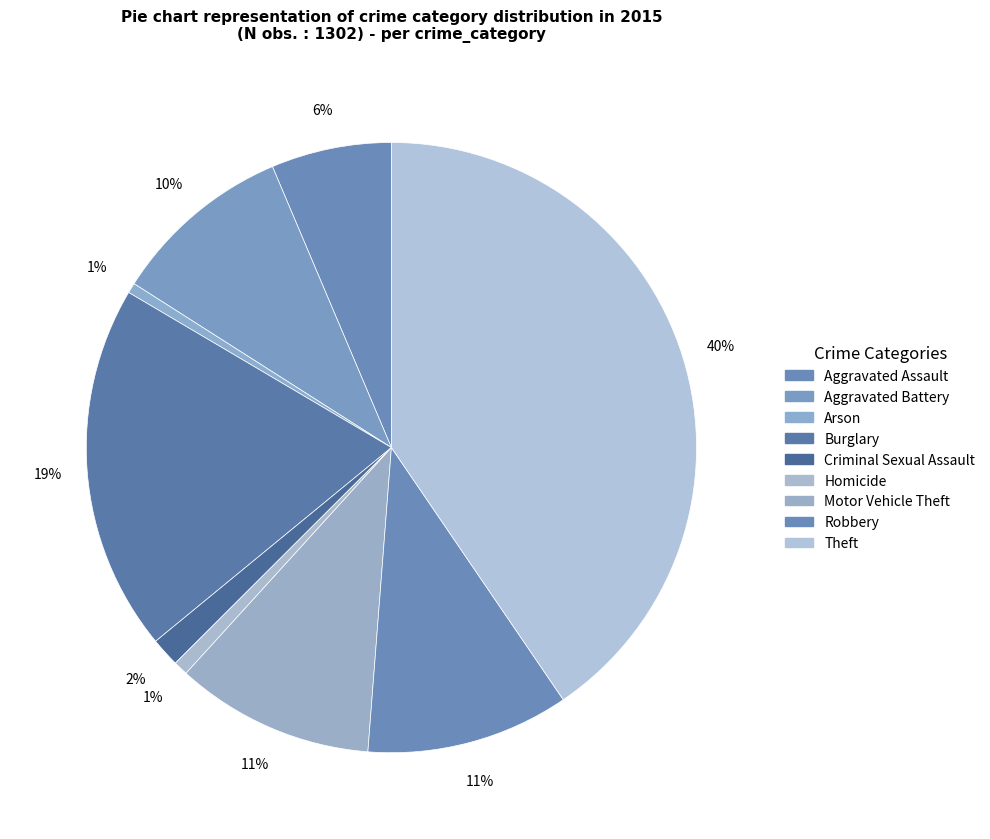

Rank the categories by value from lowest to highest.

Arson, Homicide, Criminal Sexual Assault, Aggravated Assault, Aggravated Battery, Motor Vehicle Theft, Robbery, Burglary, Theft